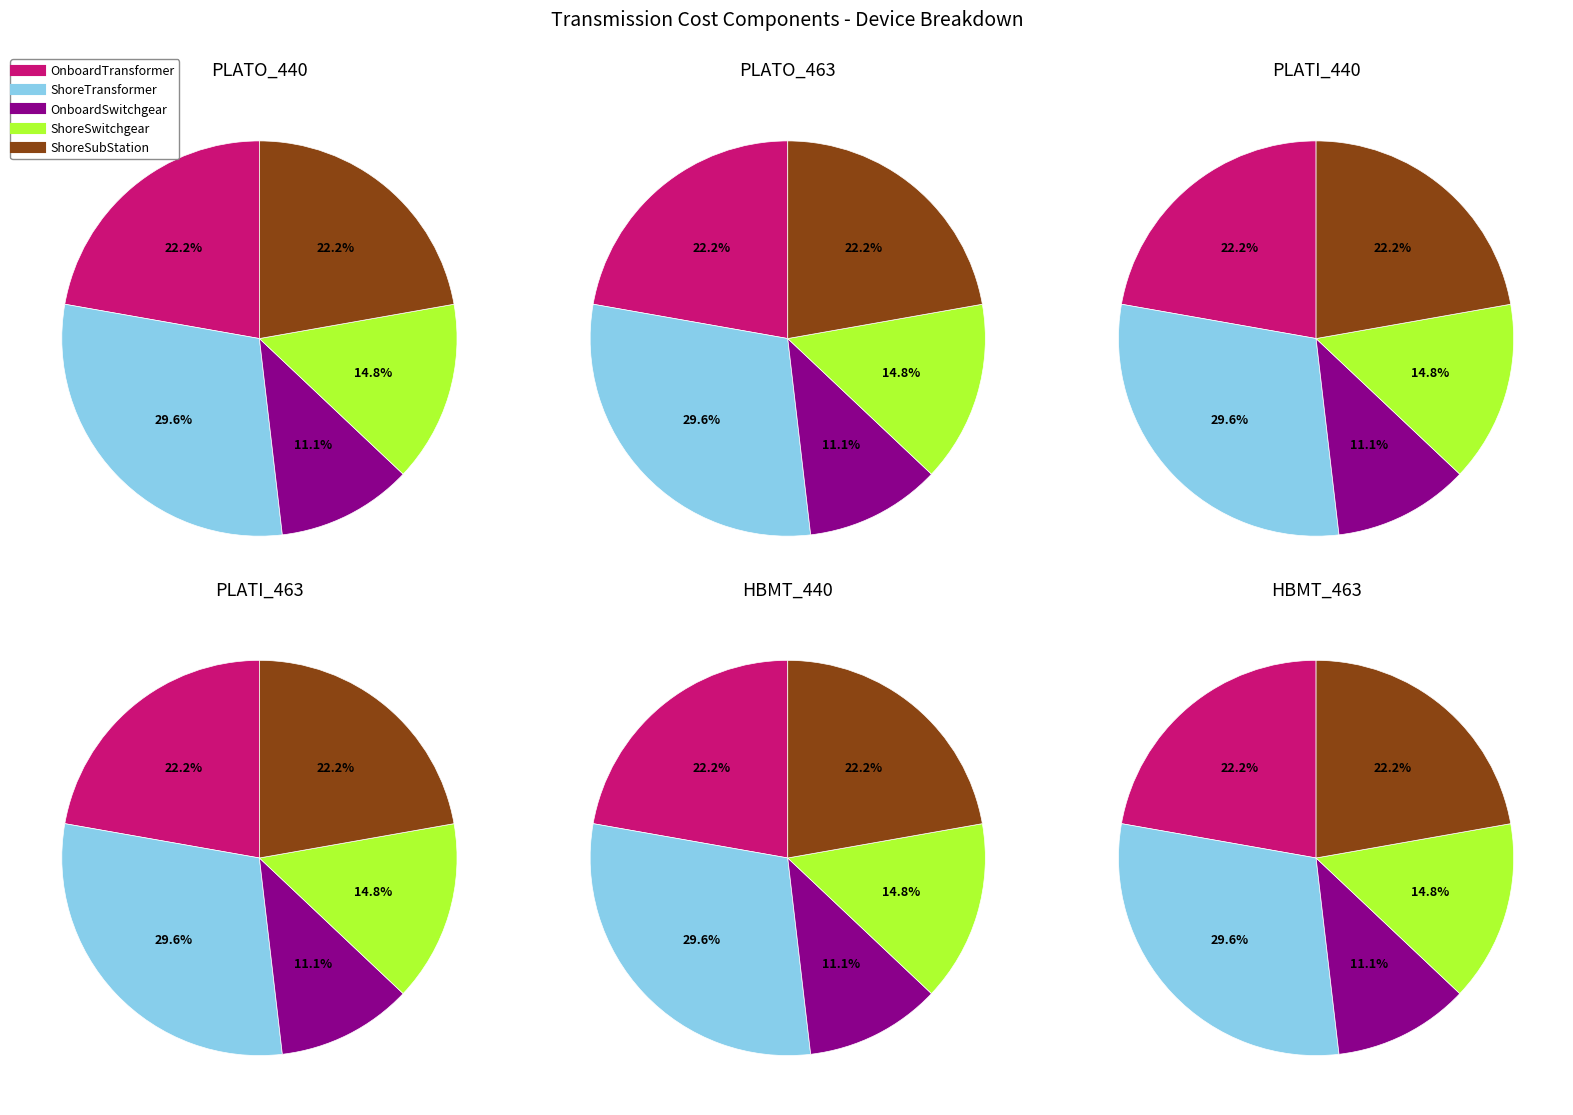

To the nearest percent, what percentage of the pie is PLATO_440?

17%